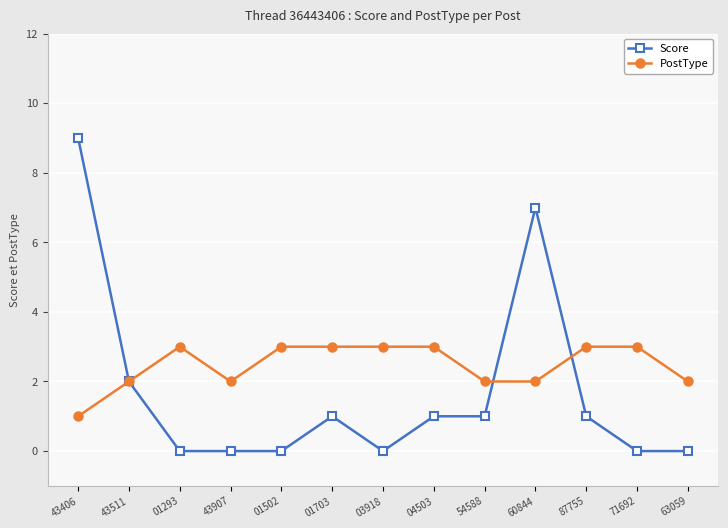

Reading left to right, extract all data points from this chart.

Score: 9	2	0	0	0	1	0	1	1	7	1	0	0
PostType: 1	2	3	2	3	3	3	3	2	2	3	3	2